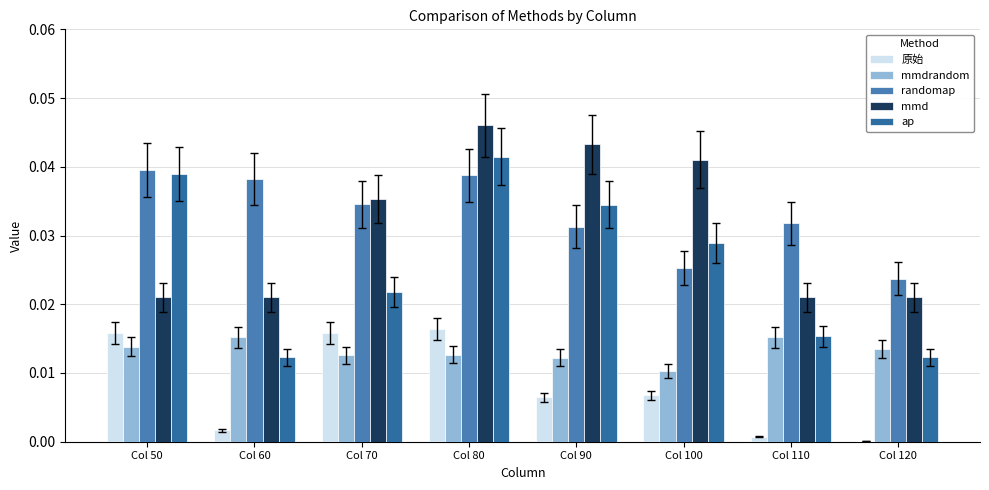

List the labels in order of randomap value, smallest first.

Col 120, Col 100, Col 90, Col 110, Col 70, Col 60, Col 80, Col 50